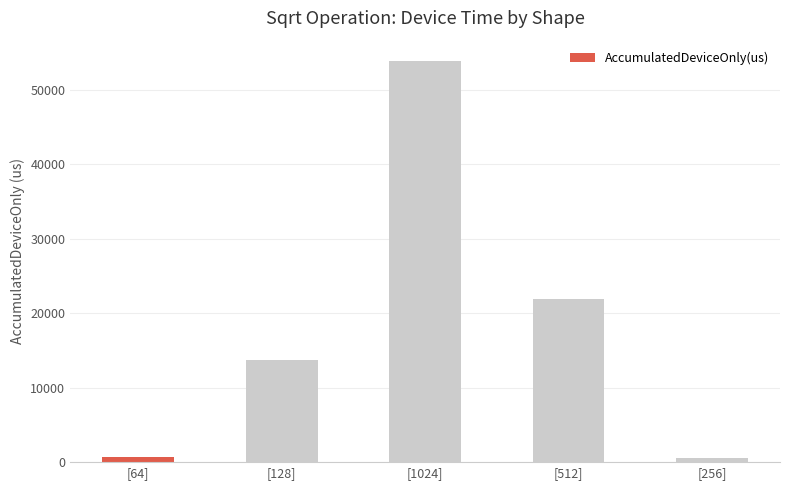

What is the label of the 3rd bar from the left?

[1024]